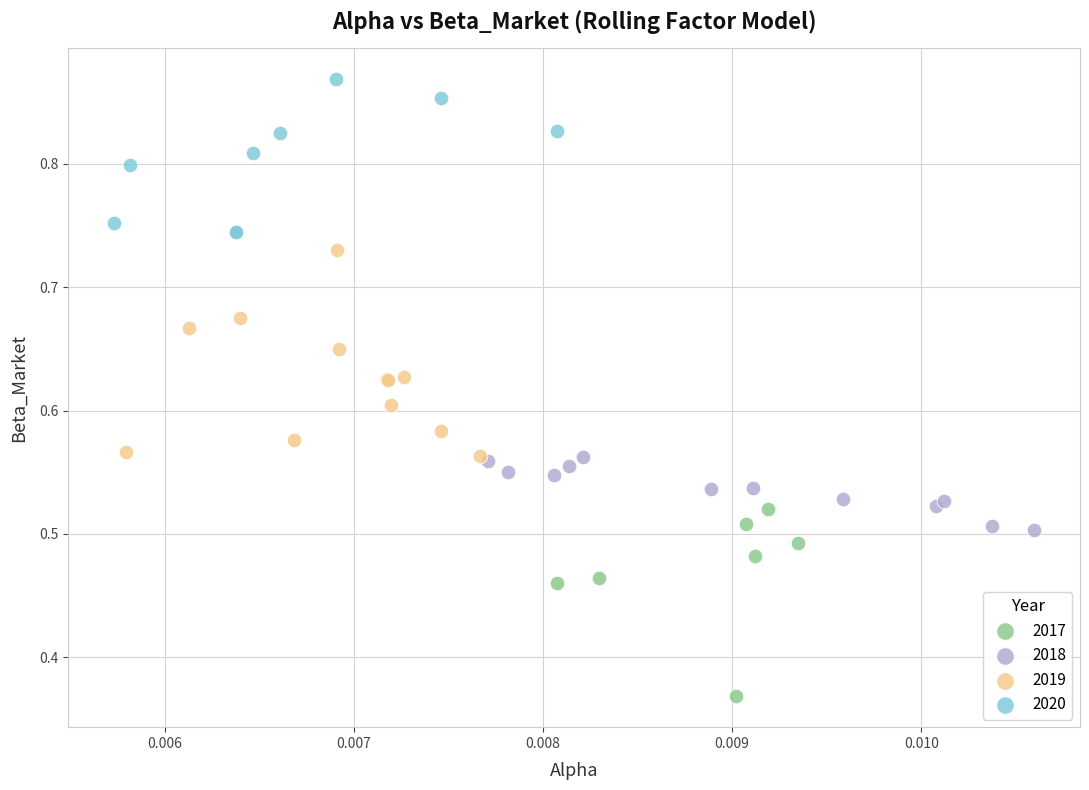

Which series reaches the minimum Y coordinate?

2017